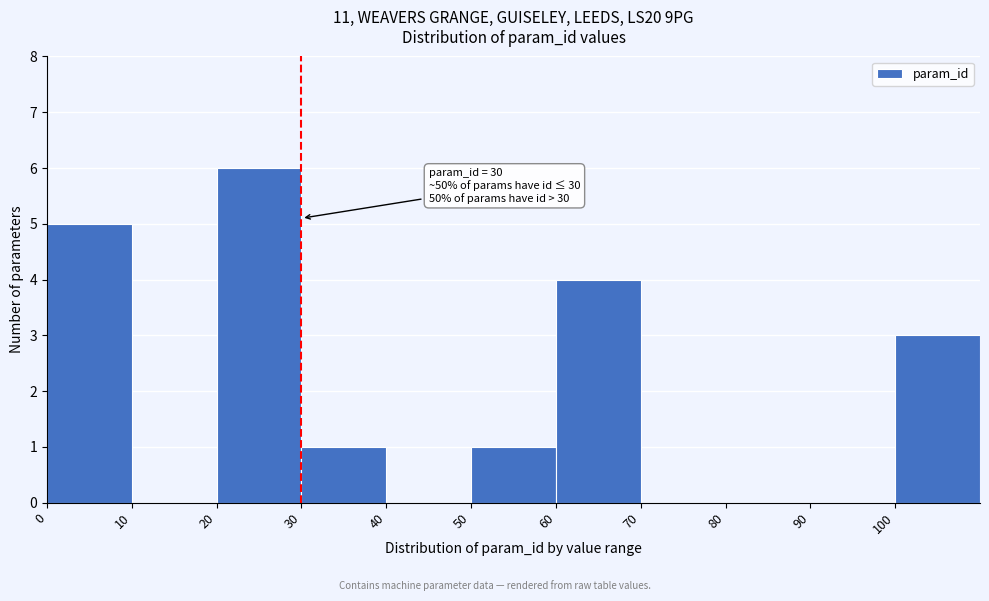

Which range on the x-axis has the tallest bar?

20 to 30